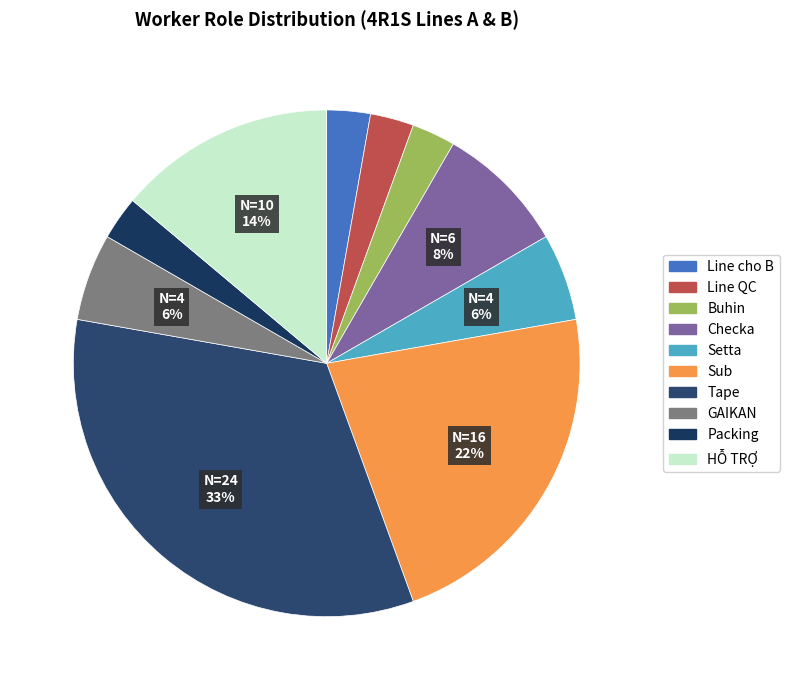

The Line cho B slice represents 3% of the pie. True or false?

True